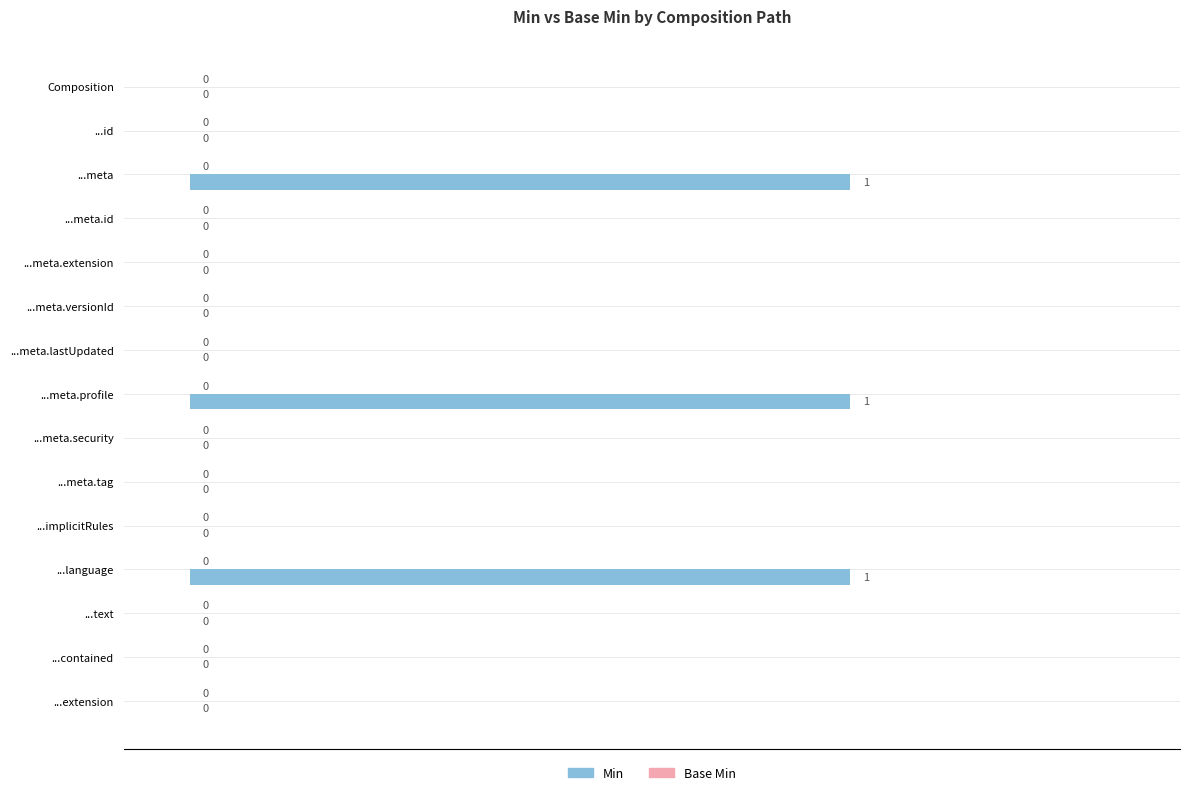

Reading top to bottom, what are all the values shown in this chart?

Composition=0	...id=0	...meta=1	...meta.id=0	...meta.extension=0	...meta.versionId=0	...meta.lastUpdated=0	...meta.profile=1	...meta.security=0	...meta.tag=0	...implicitRules=0	...language=1	...text=0	...contained=0	...extension=0